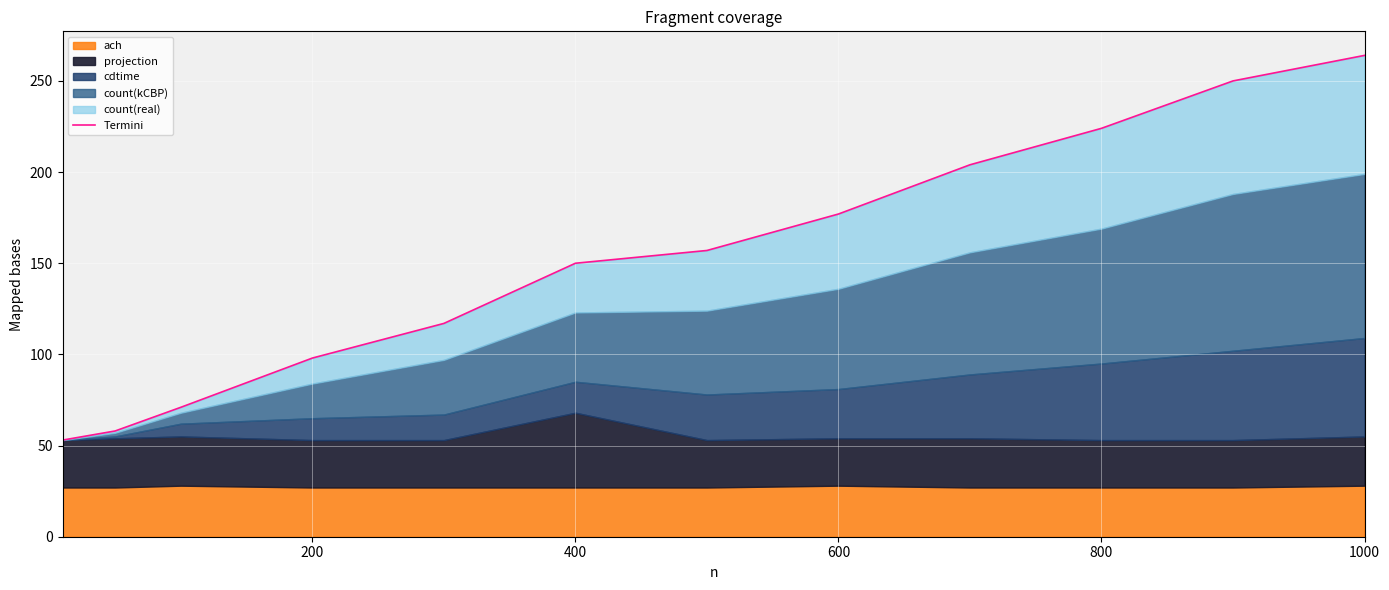

What is the value of the 6th point from the left?

150